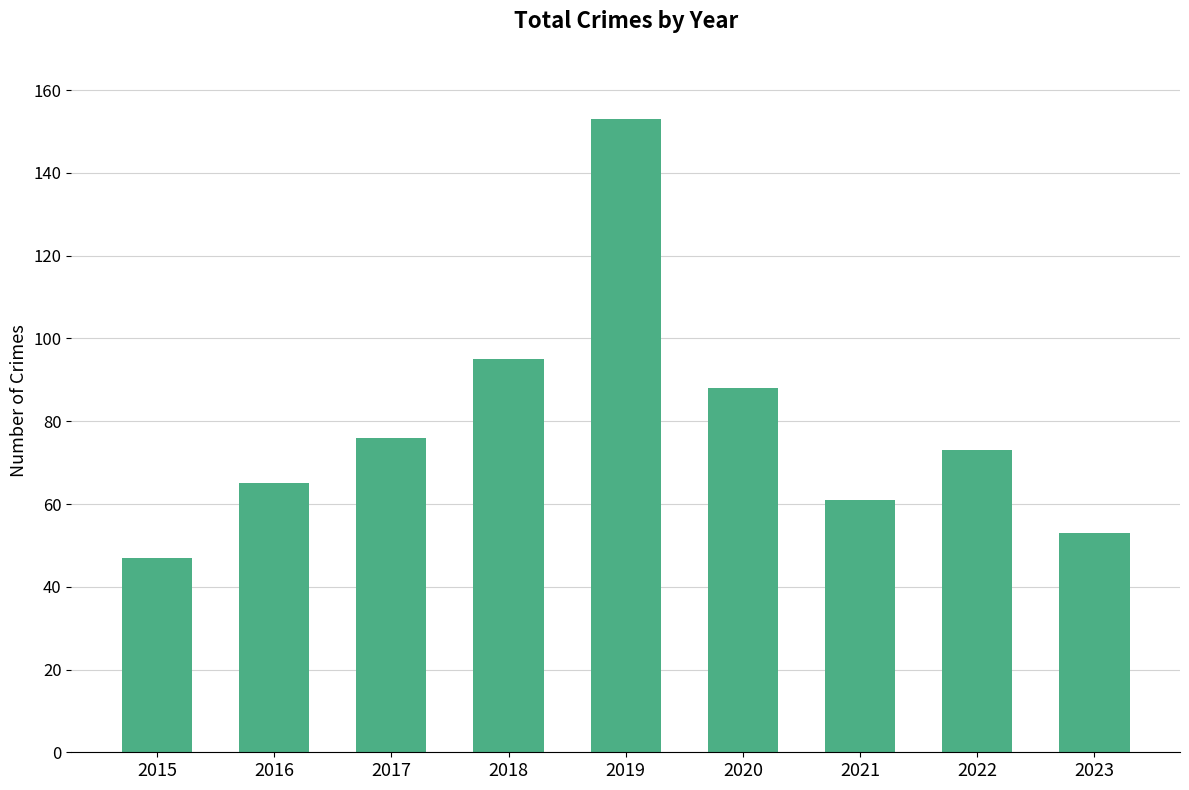

Does the chart contain stacked bars?

No